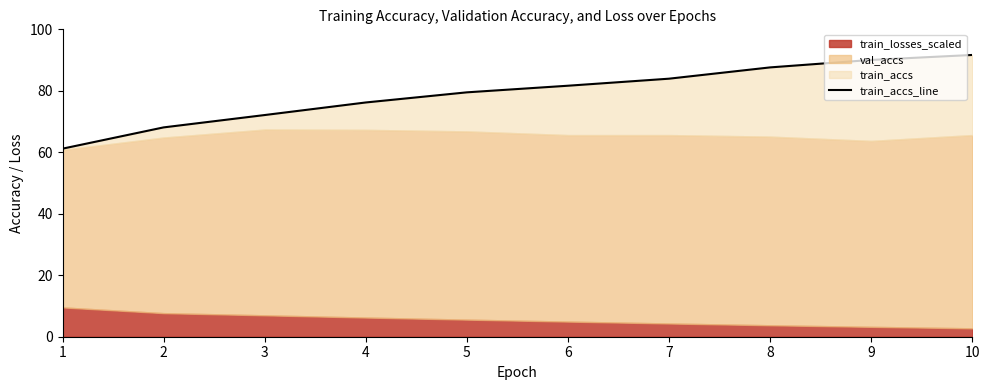

True or false: the data has more than 1 interior local peaks.

False